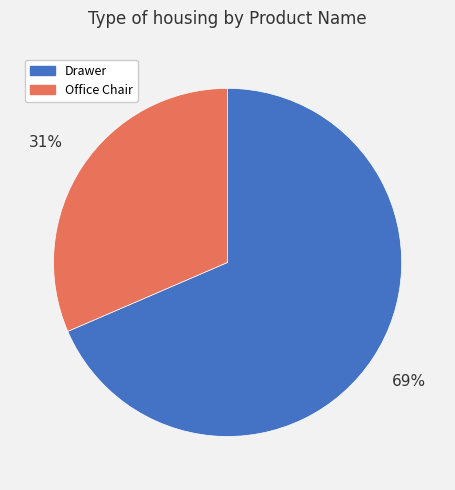

What is the ratio of the value at Drawer to the value at Office Chair?

2.2